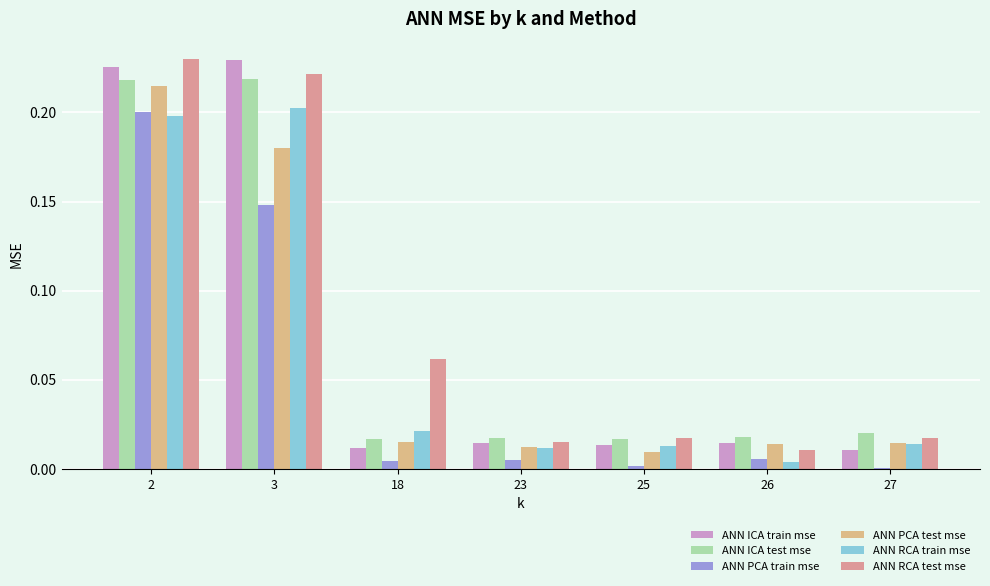

What is the sum of all ANN RCA train mse values?

0.5